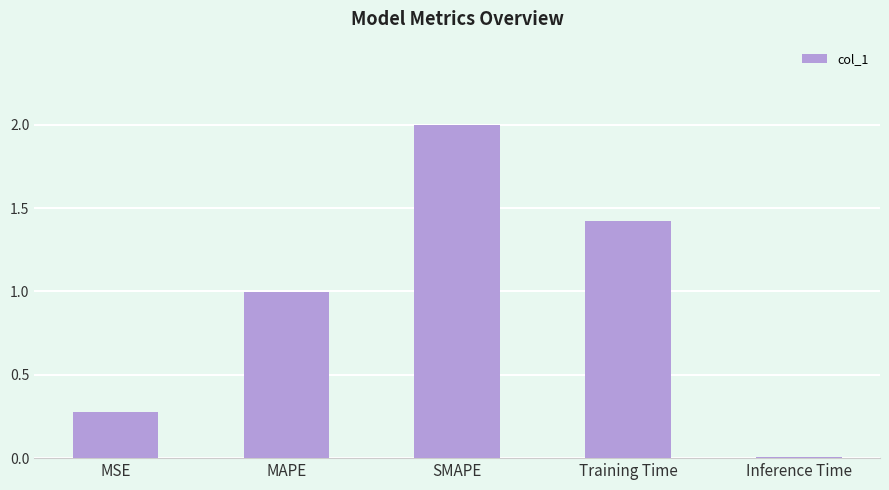

Which has a higher value, MSE or Inference Time?

MSE